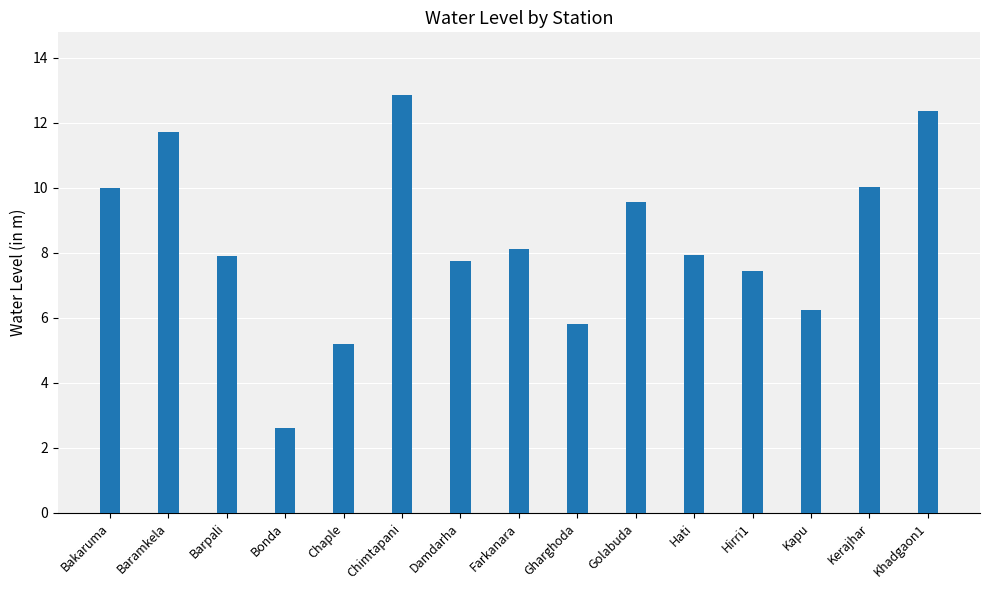

How many bars are there in total?

15